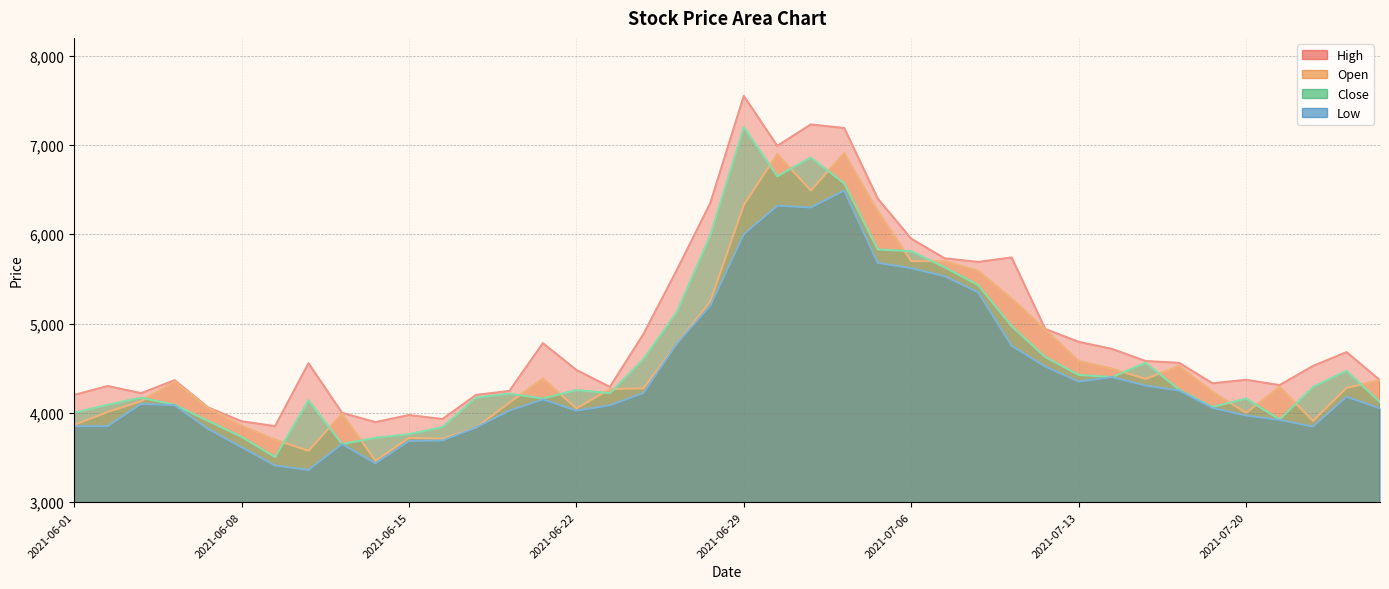

How many series are shown in this chart?

4